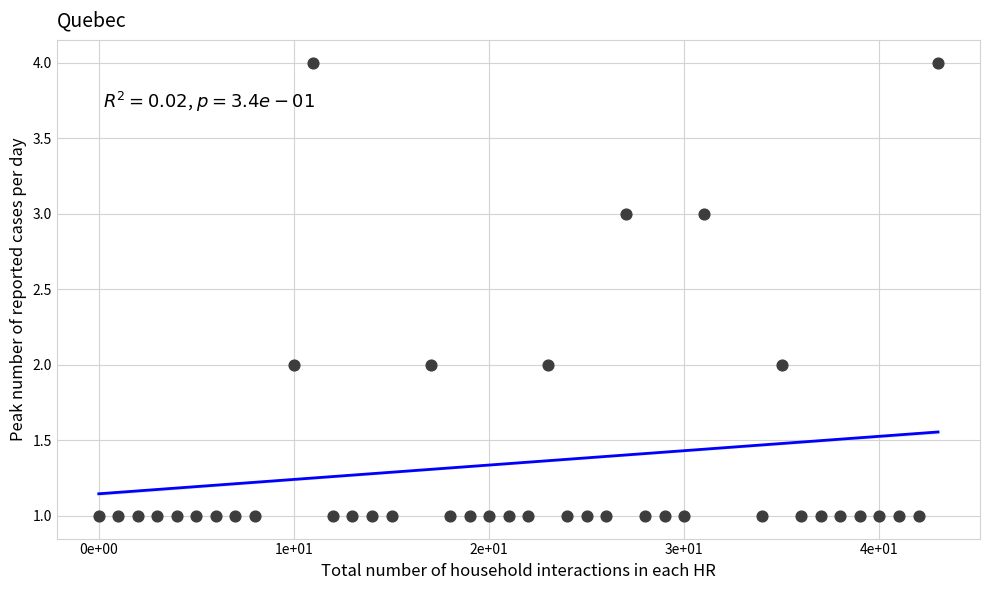

What is the range of Y values (max minus min)?

3